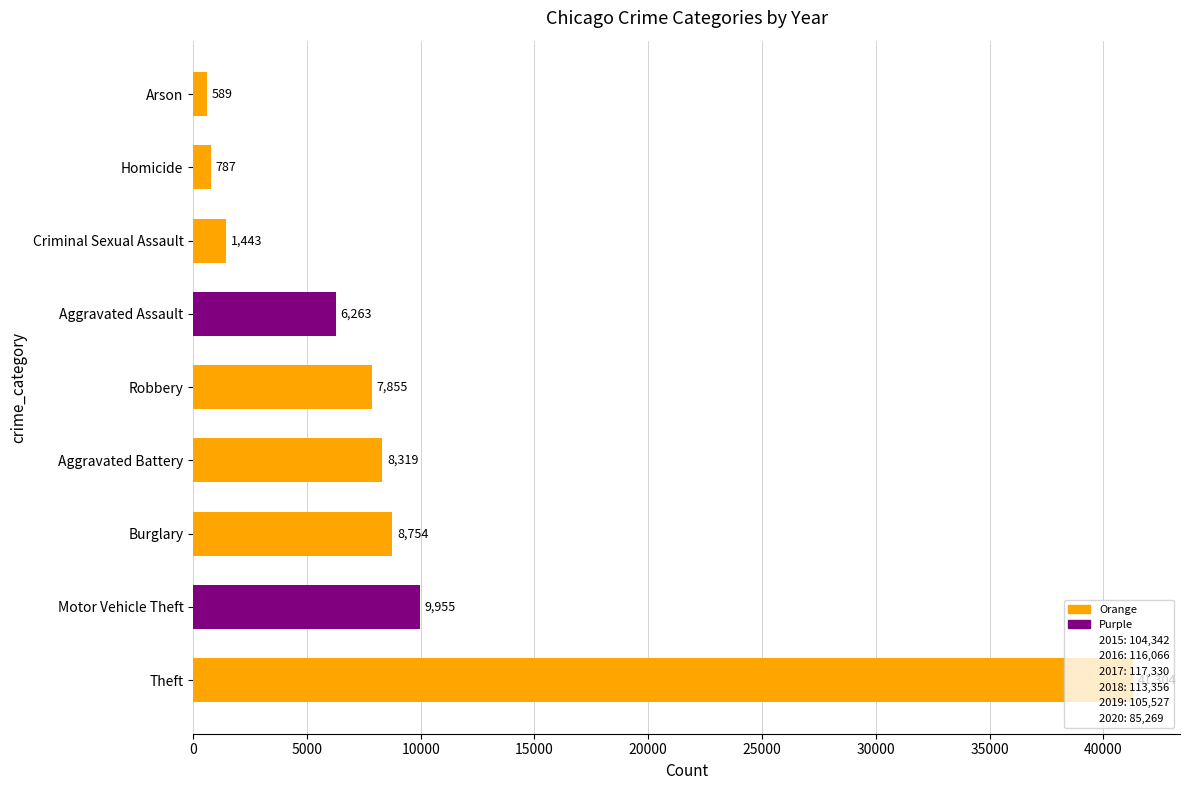

Which label corresponds to the smallest value in the chart?

Arson